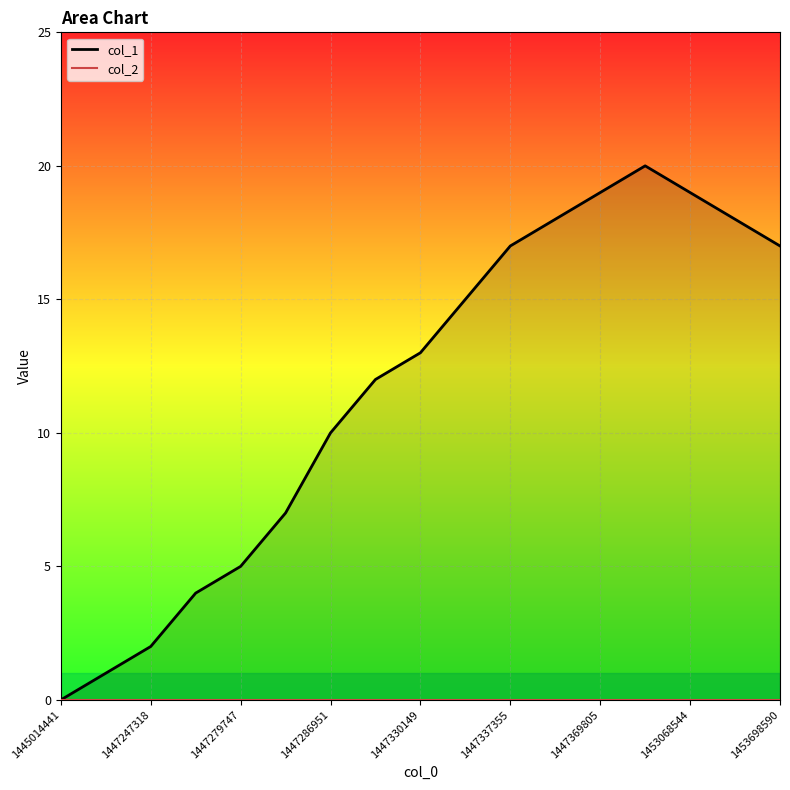

True or false: col_2 and col_1 cross at least once.

False